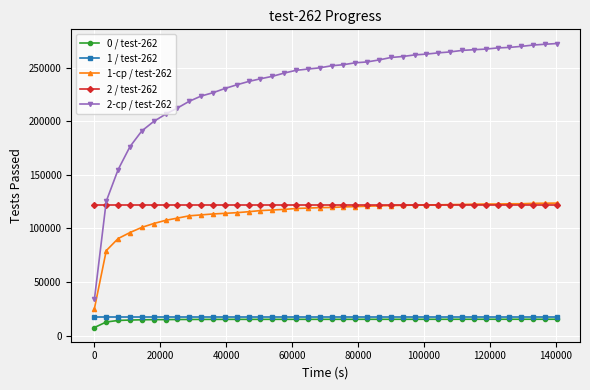

What is the value of the 0 / test-262 point at the 30th from the left?

15277